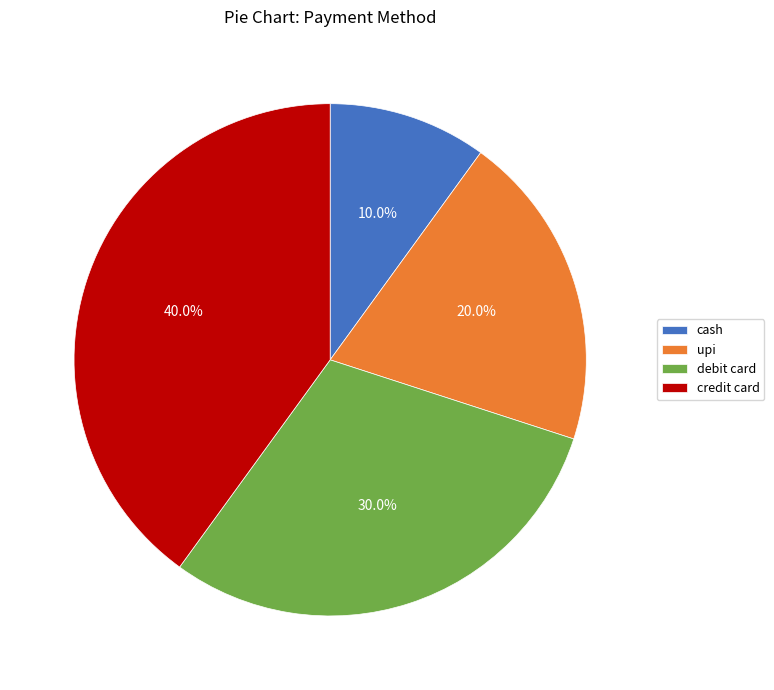

True or false: upi accounts for 20% of the total.

True